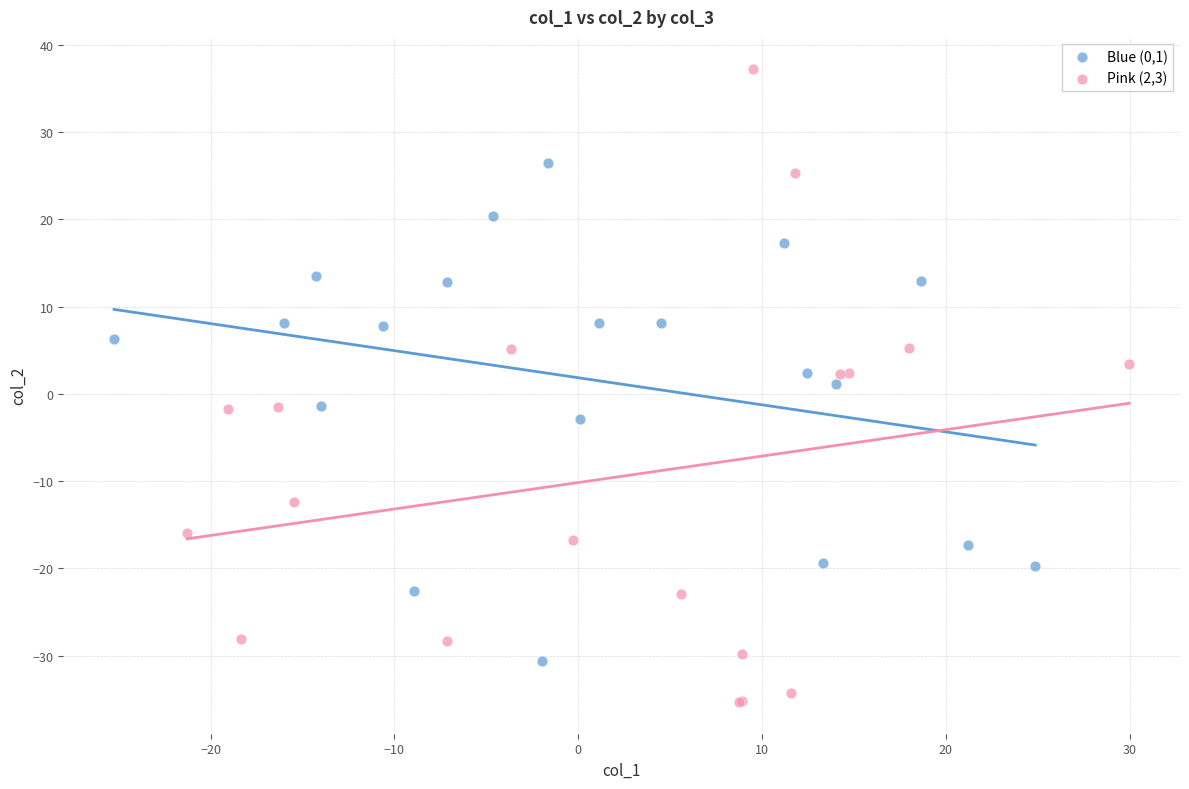

Which series contains the highest Y value?

Pink (2,3)